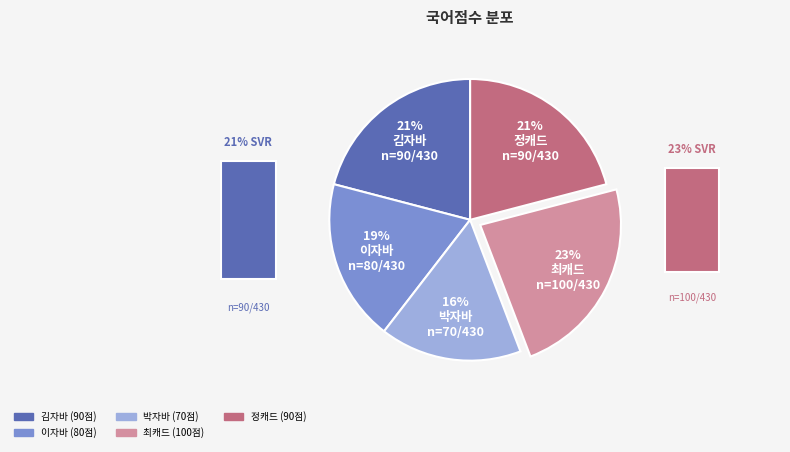

Combined, do 박자바 and 정캐드 account for over 50%?

No